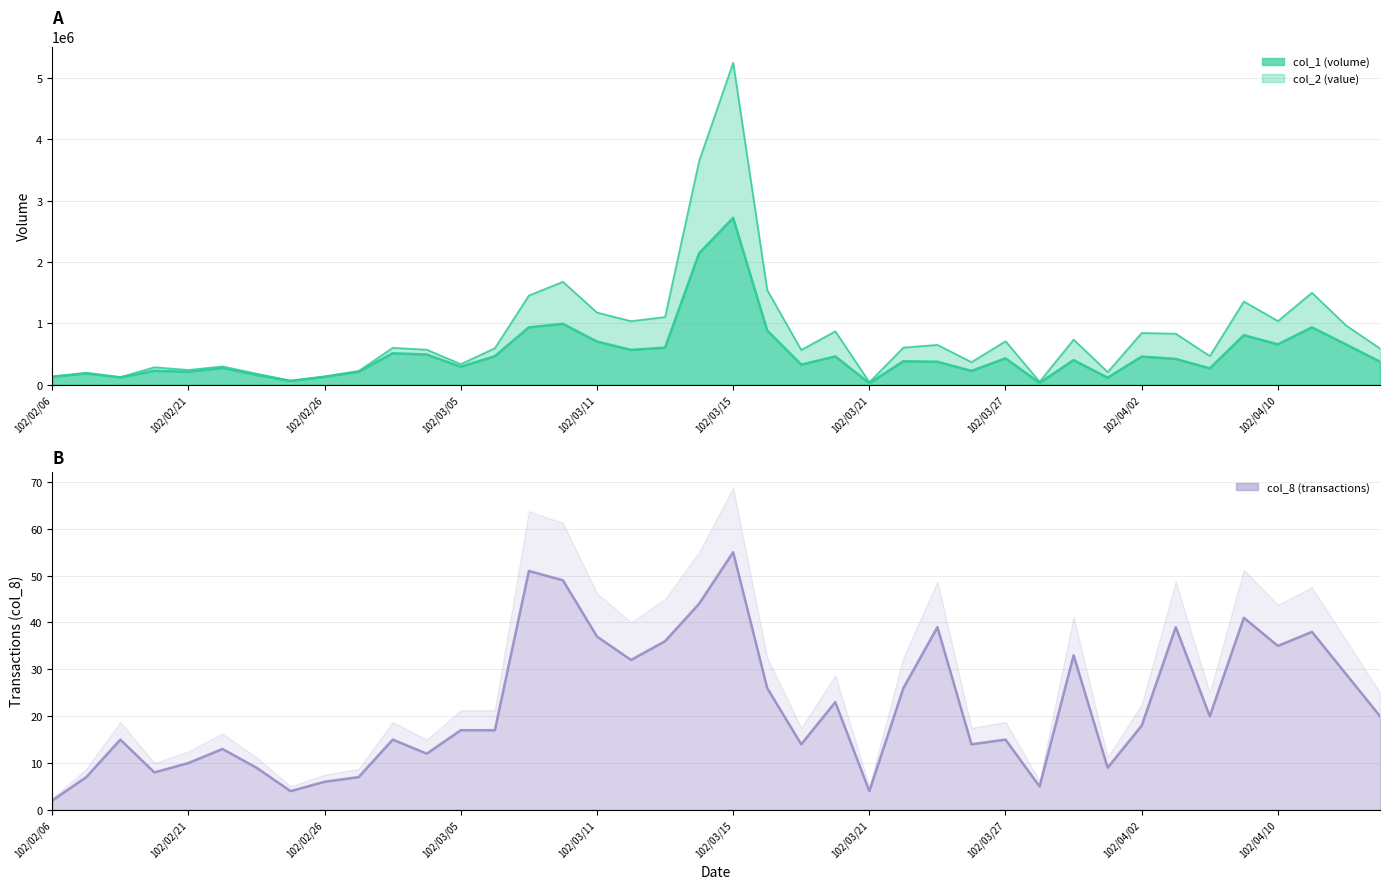

How many data points does each series have?

40